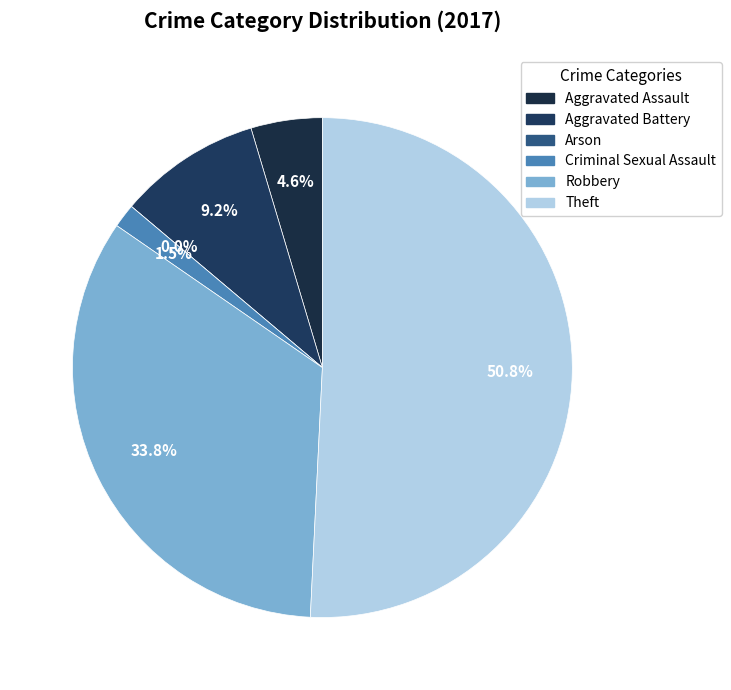

To the nearest percent, what percentage of the pie is Criminal Sexual Assault?

2%